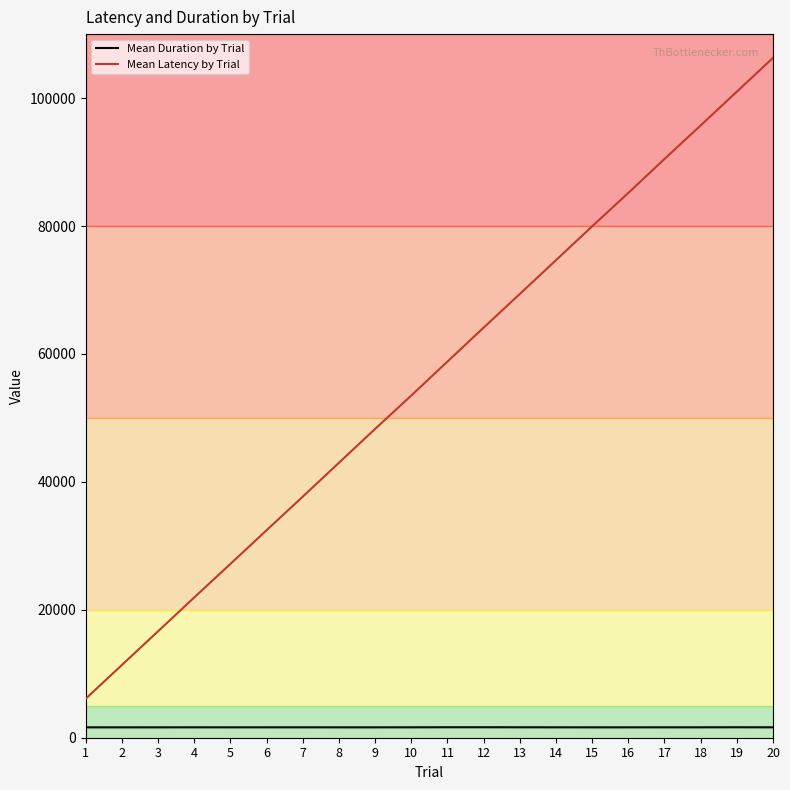

What is the difference between the maximum and second lowest values in the Mean Latency by Trial series?

94904